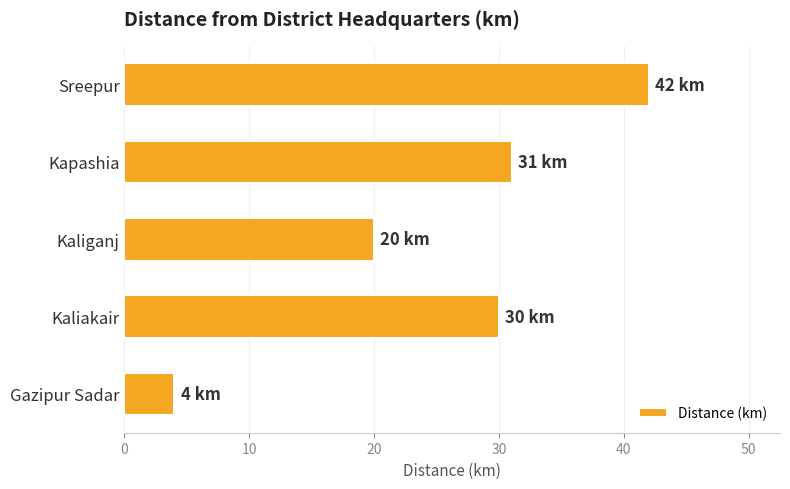

How many bars are there in total?

5